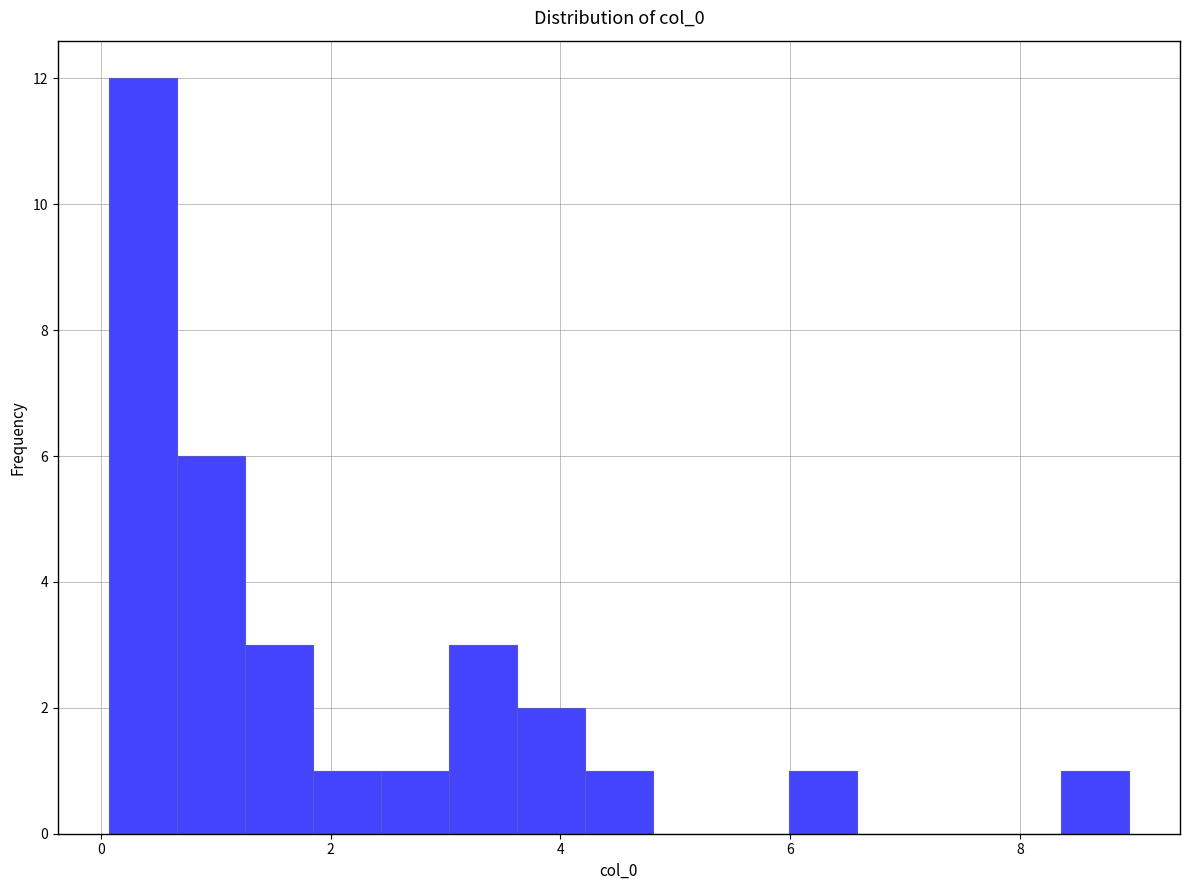

Around what value on the x-axis is the tallest bar? Give the approximate position of its centre, as read against the axis.

0.4